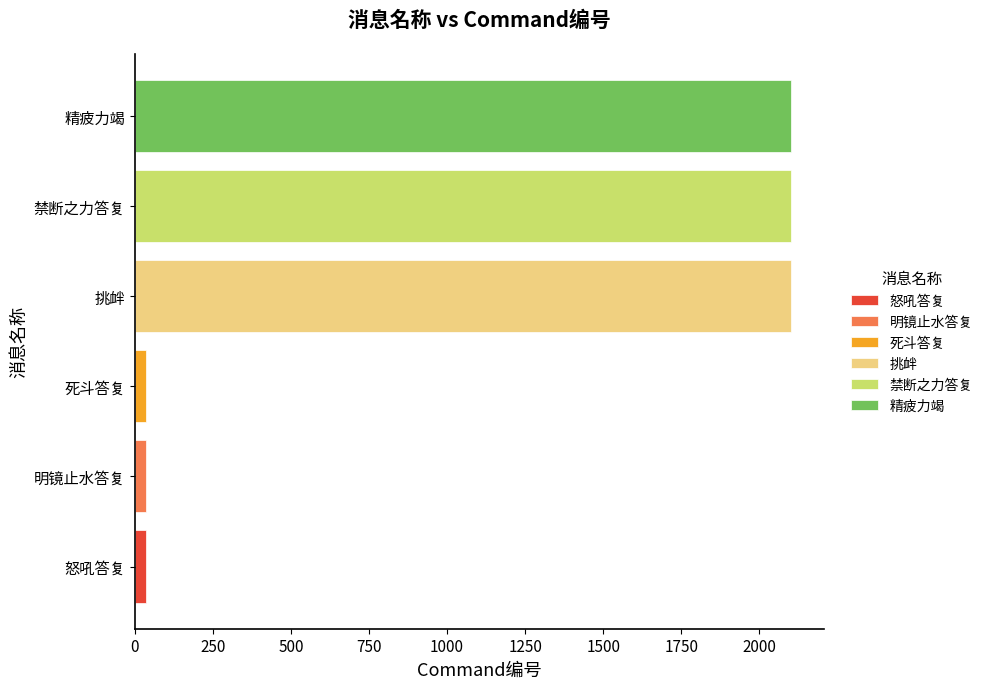

At which label does the data first exceed 2101?

禁断之力答复